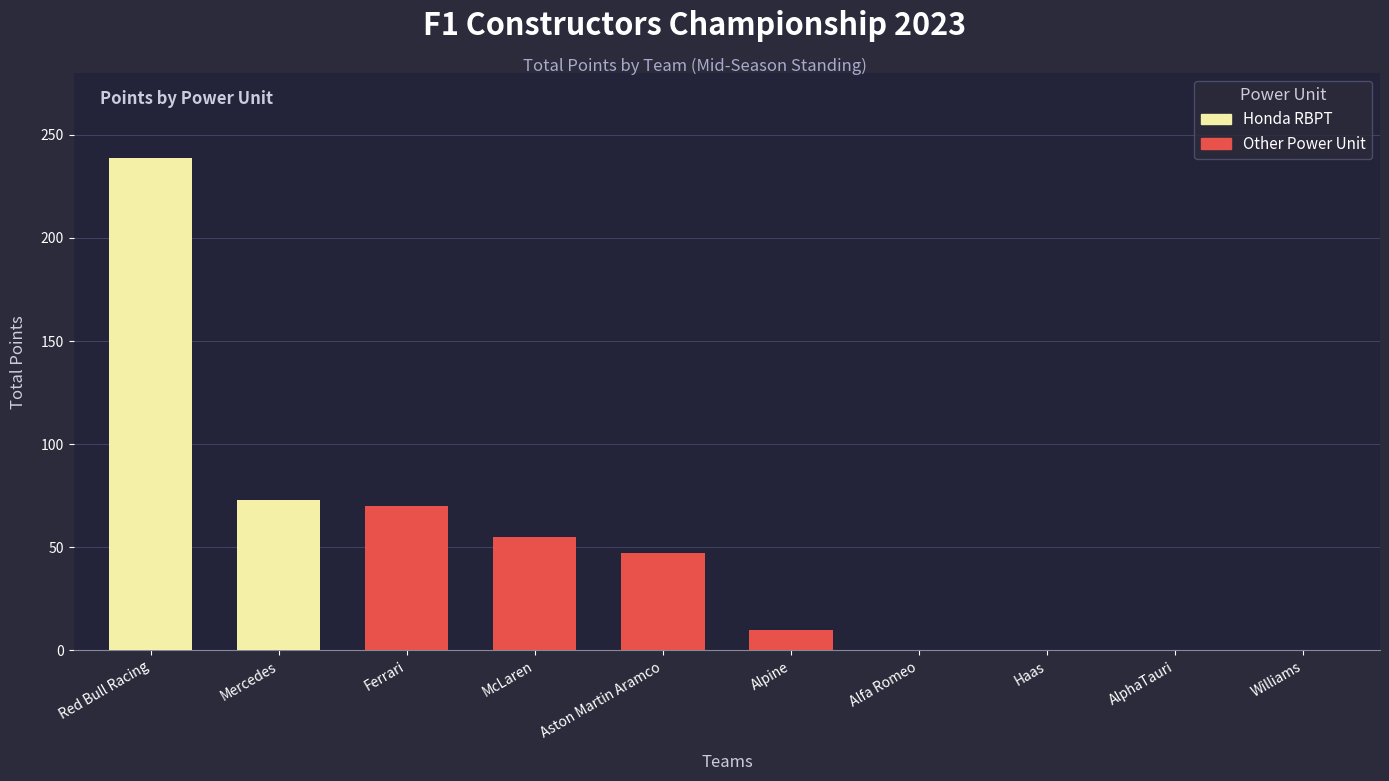

What is the total value across all series at Aston Martin Aramco?

47